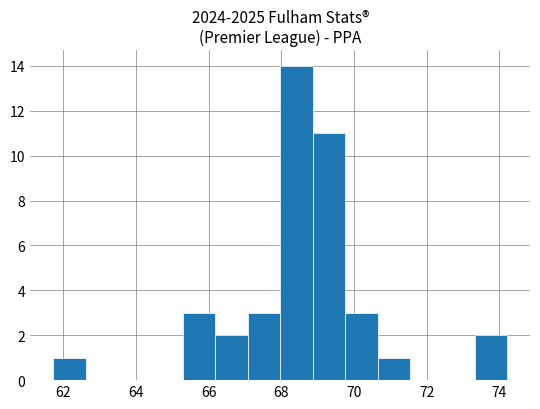

Which range on the x-axis has the tallest bar?

68.0 to 68.8